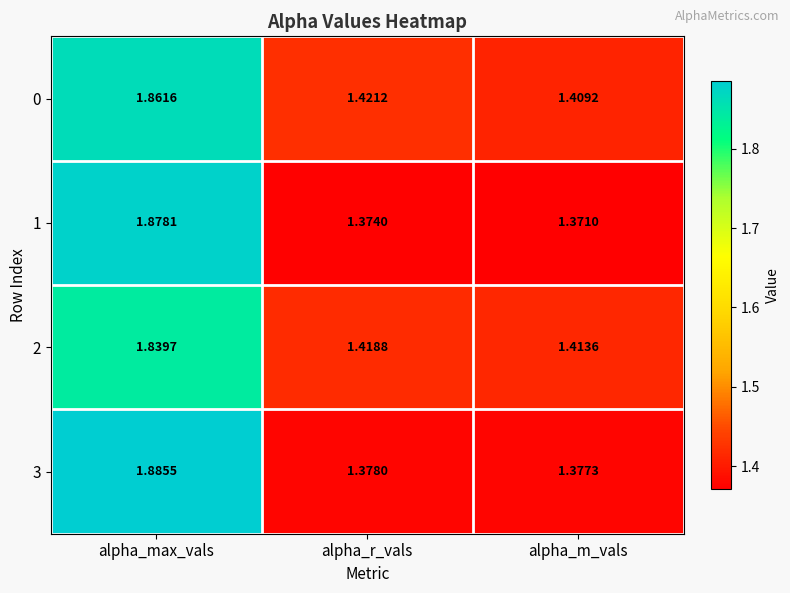

List the labels in order of 3 value, smallest first.

alpha_m_vals, alpha_r_vals, alpha_max_vals